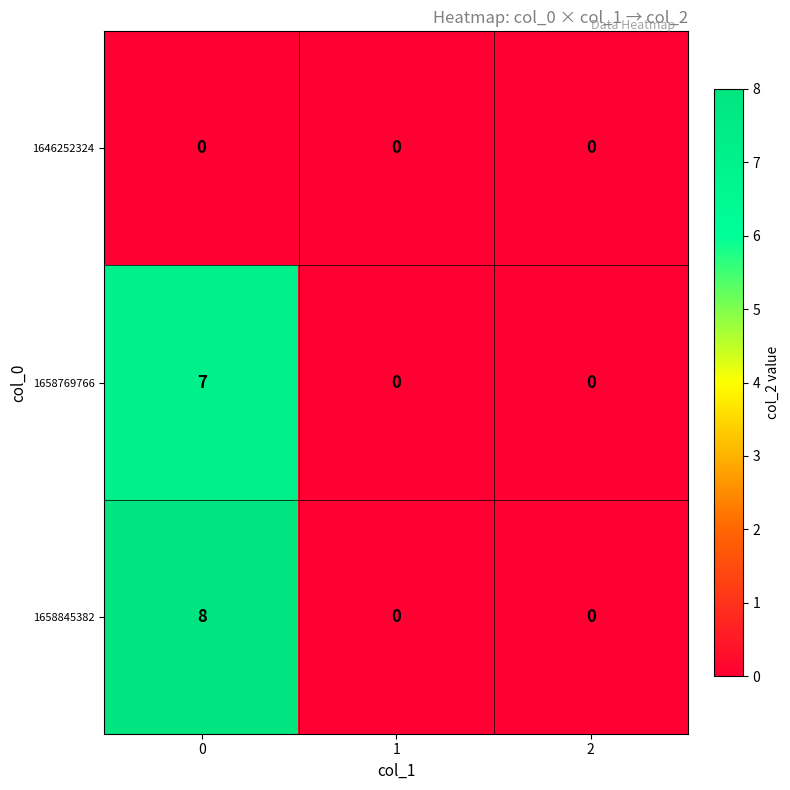

List the series in order of their peak value, lowest first.

1646252324, 1658769766, 1658845382